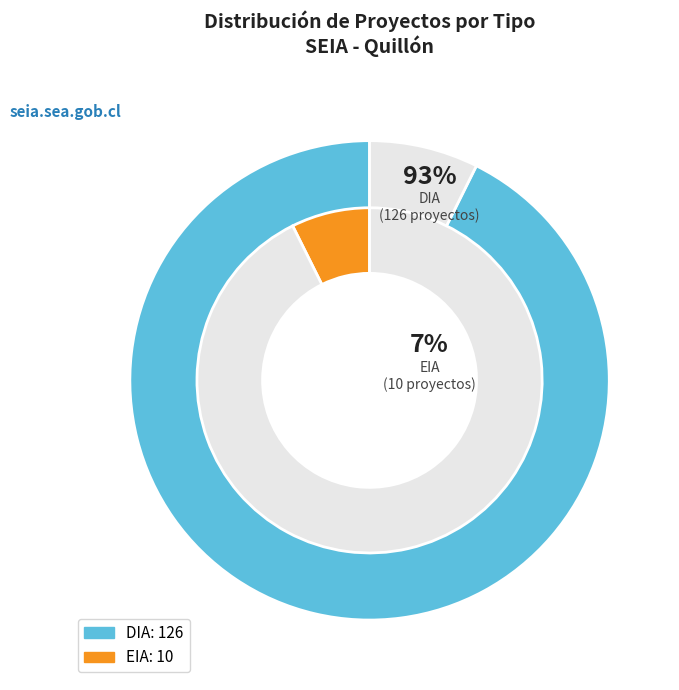

To the nearest percent, what percentage of the pie is EIA?

7%